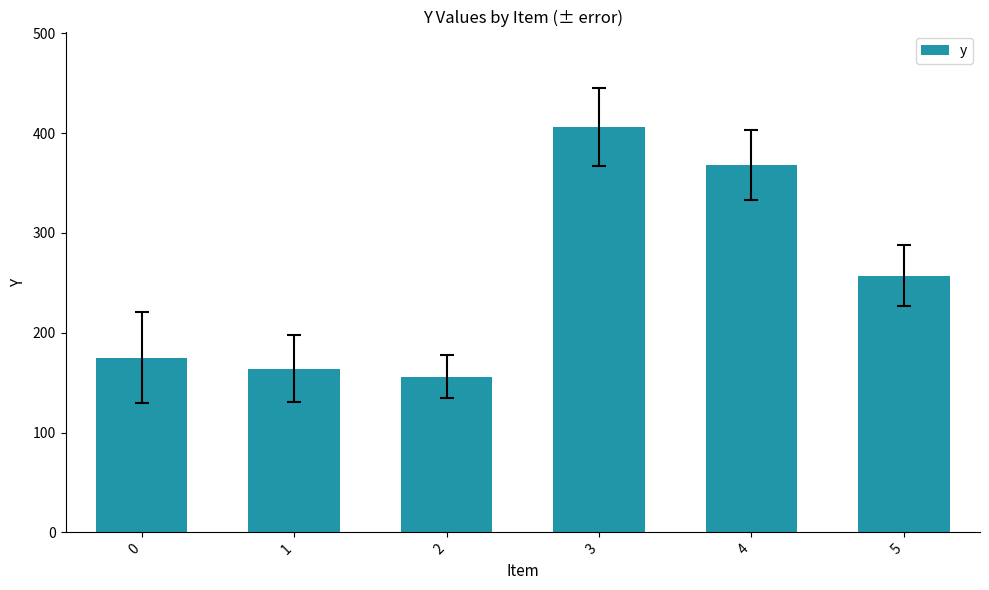

List the labels in order of value, largest first.

3, 4, 5, 0, 1, 2